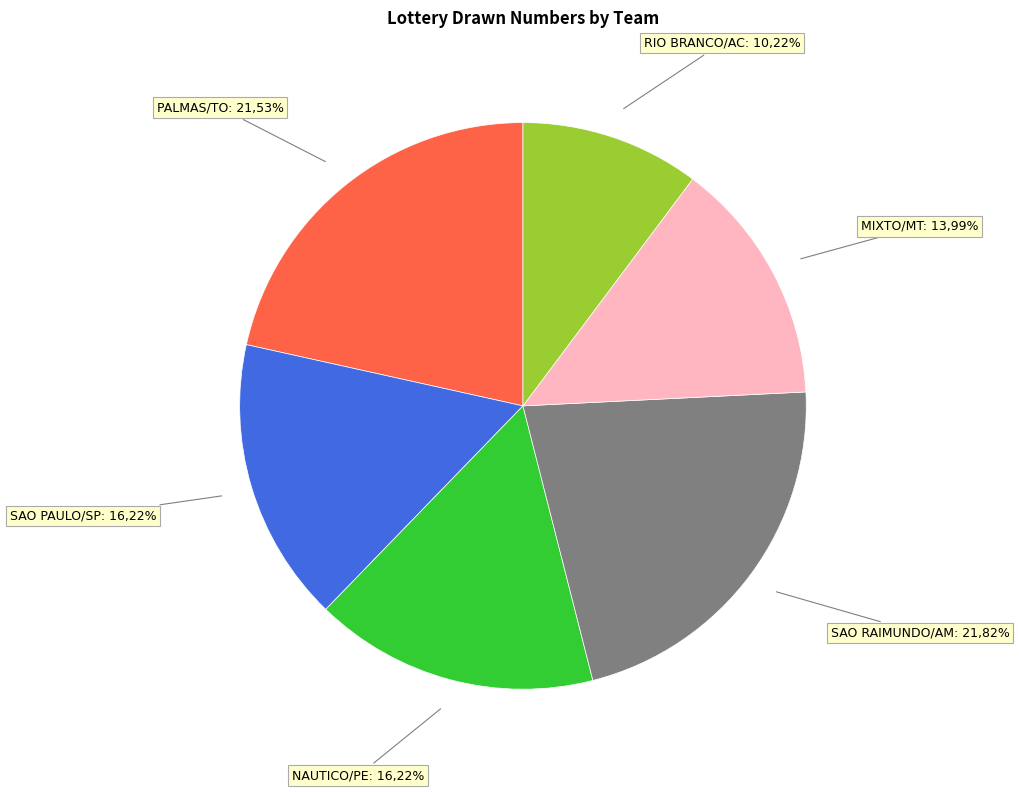

Is MIXTO/MT the majority of the pie?

No